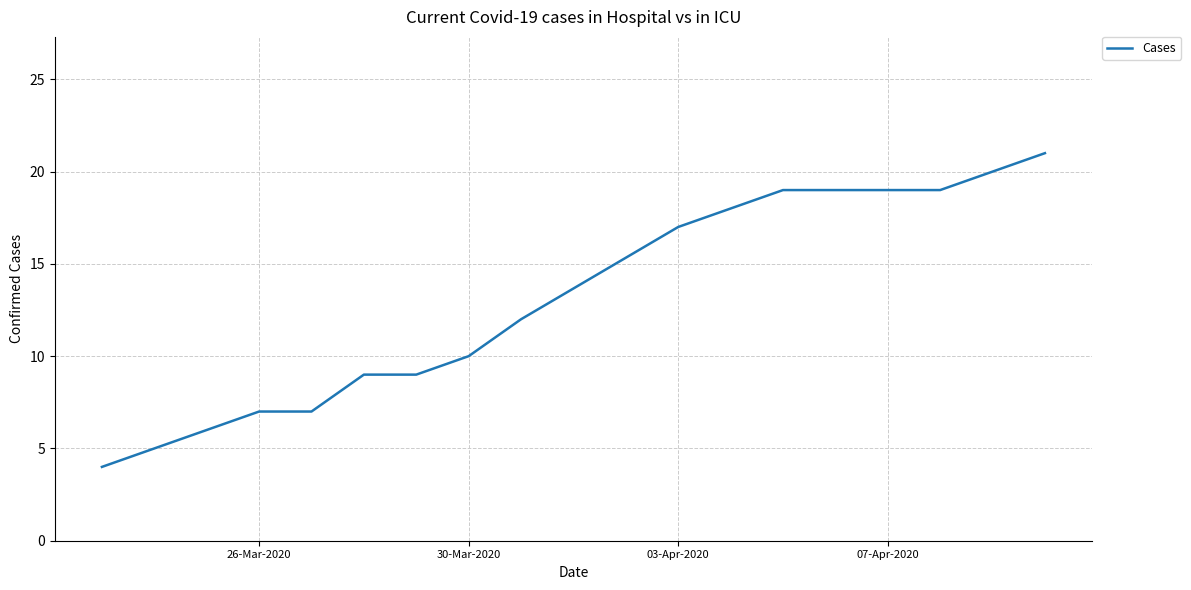

How many lines are shown in the chart?

1